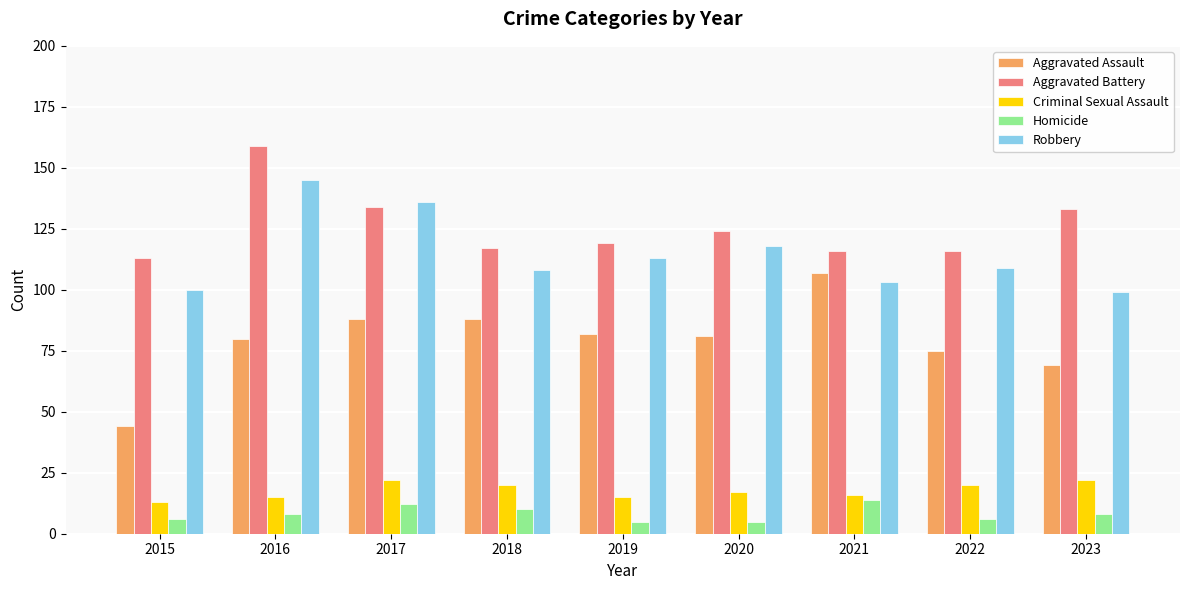

Rank the series at 2021 from lowest to highest value.

Homicide, Criminal Sexual Assault, Robbery, Aggravated Assault, Aggravated Battery